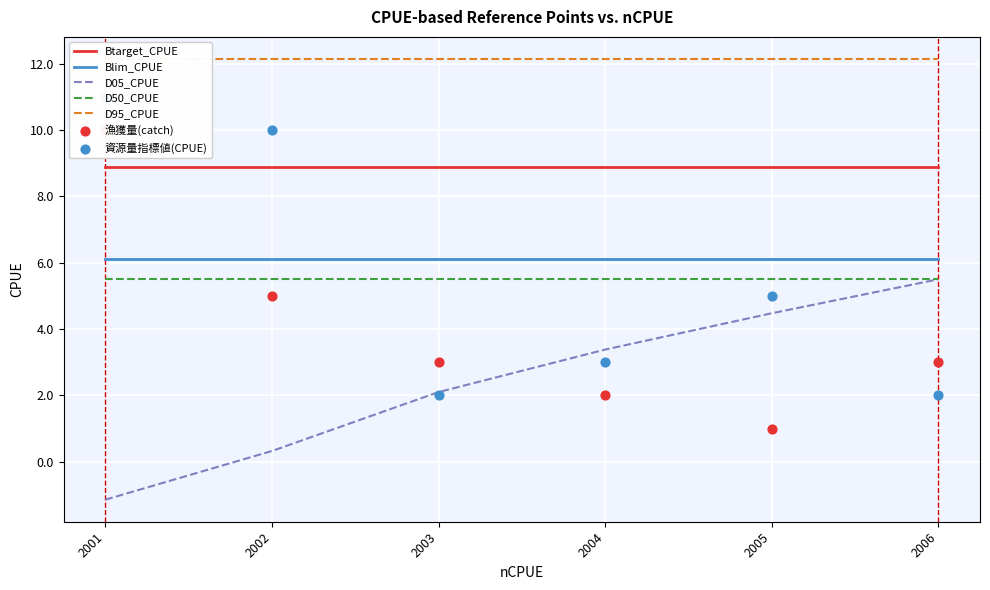

Is the value of Btarget_CPUE at 2005 greater than the value of D05_CPUE at 2005?

Yes